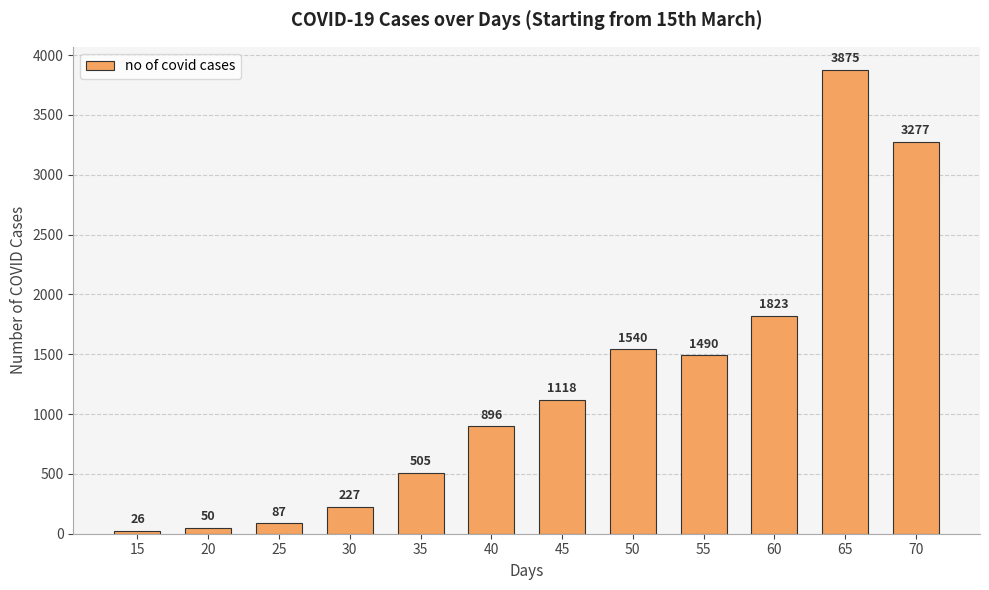

What is the change in value from 45 to 65?

+2757